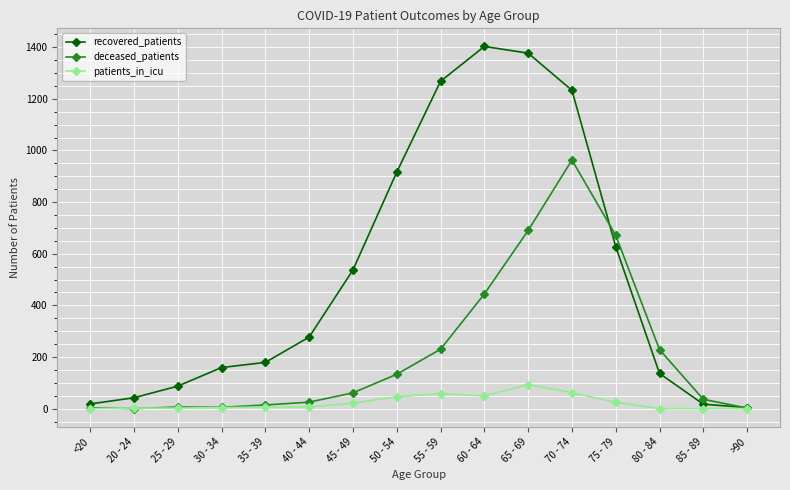

At how many categories does at least one series exceed 413?

7